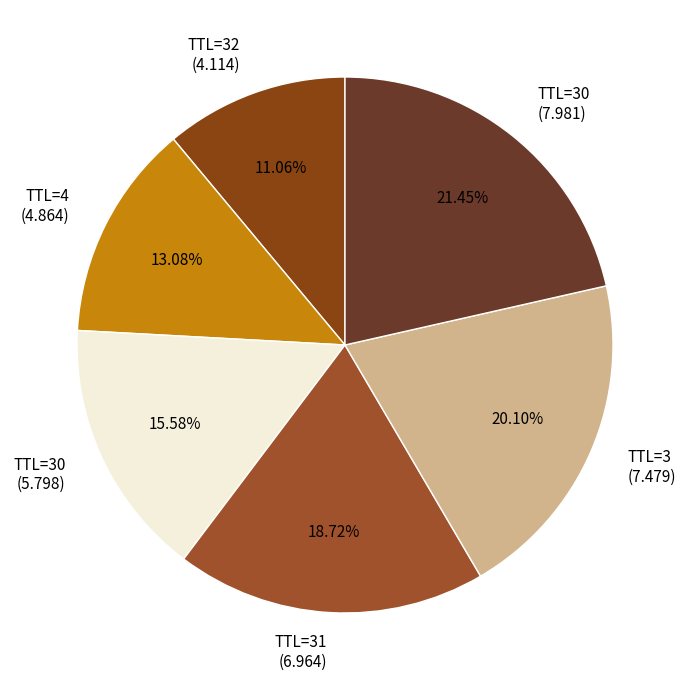

What is the ratio of the value at TTL=31 (6.964) to the value at TTL=3 (7.479)?

0.9